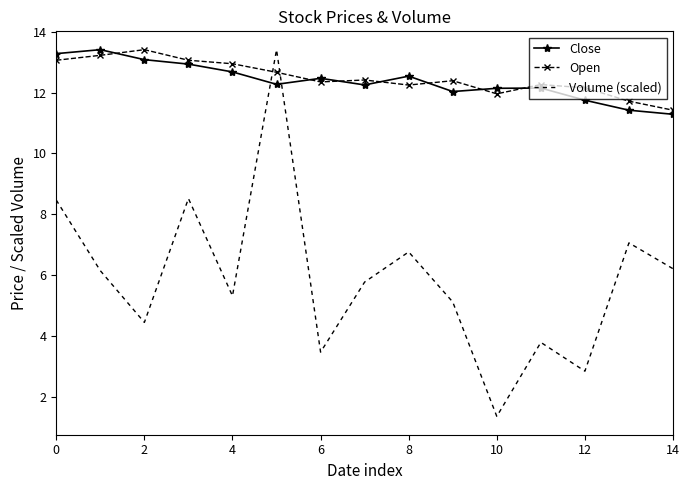

Which series has the widest spread of values?

Volume (scaled)